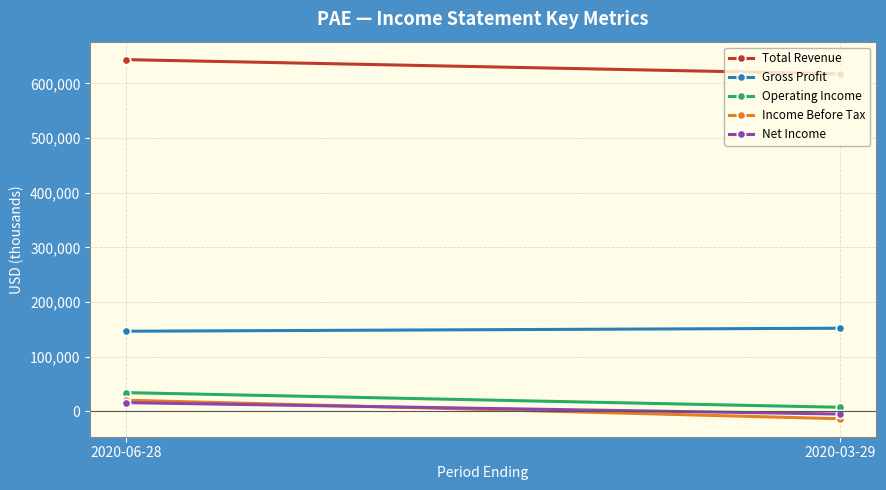

The Total Revenue series shows 617300 at 2020-03-29. True or false?

True